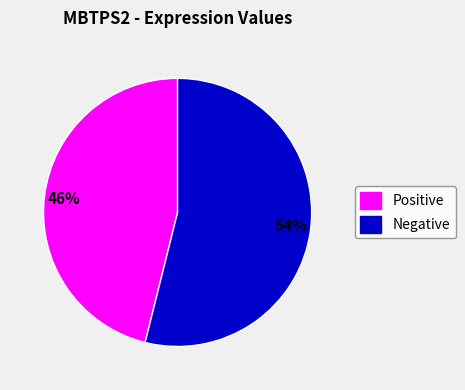

Rank the categories by value from highest to lowest.

Negative, Positive